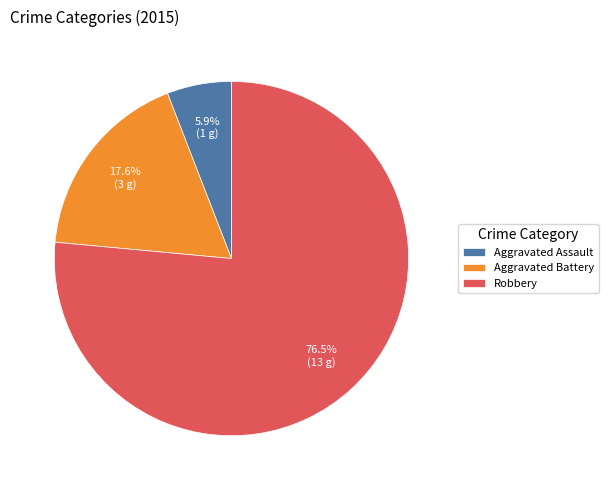

To the nearest percent, what is the difference between the Robbery and Aggravated Assault slice percentages?

71%